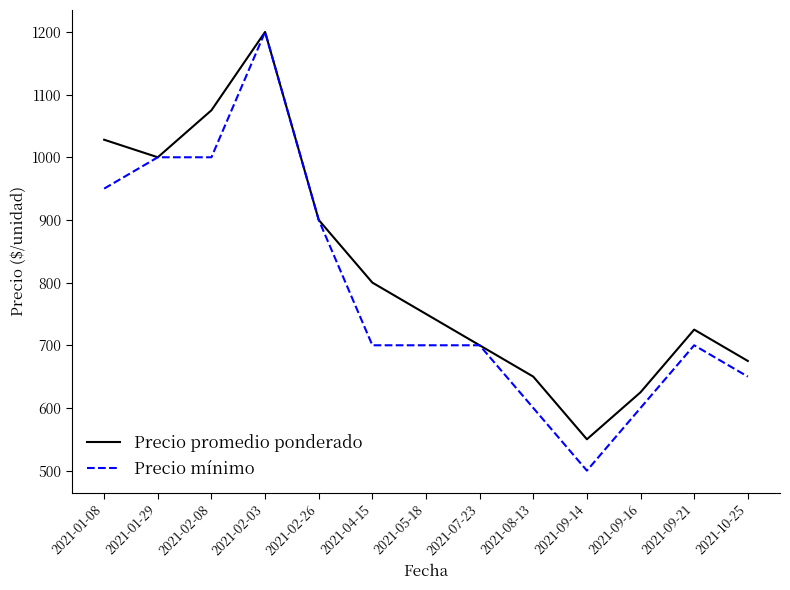

At which category does Precio promedio ponderado reach its first local peak?

2021-02-03